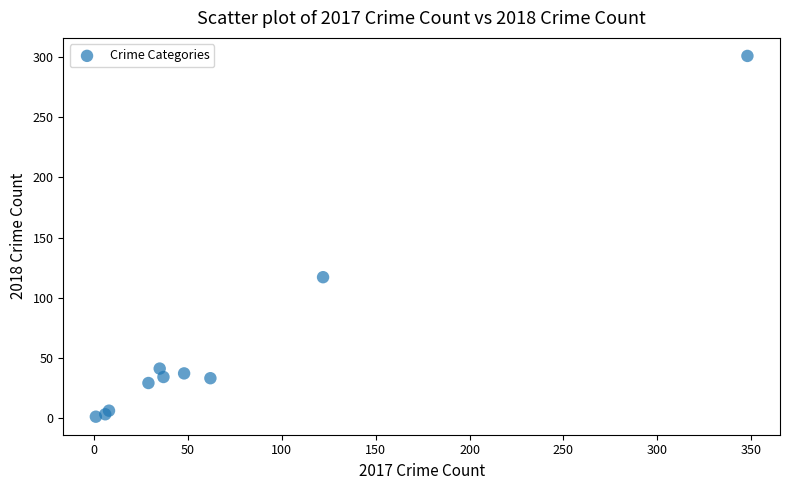

What Y value in the scatter plot is closest to 151?

117